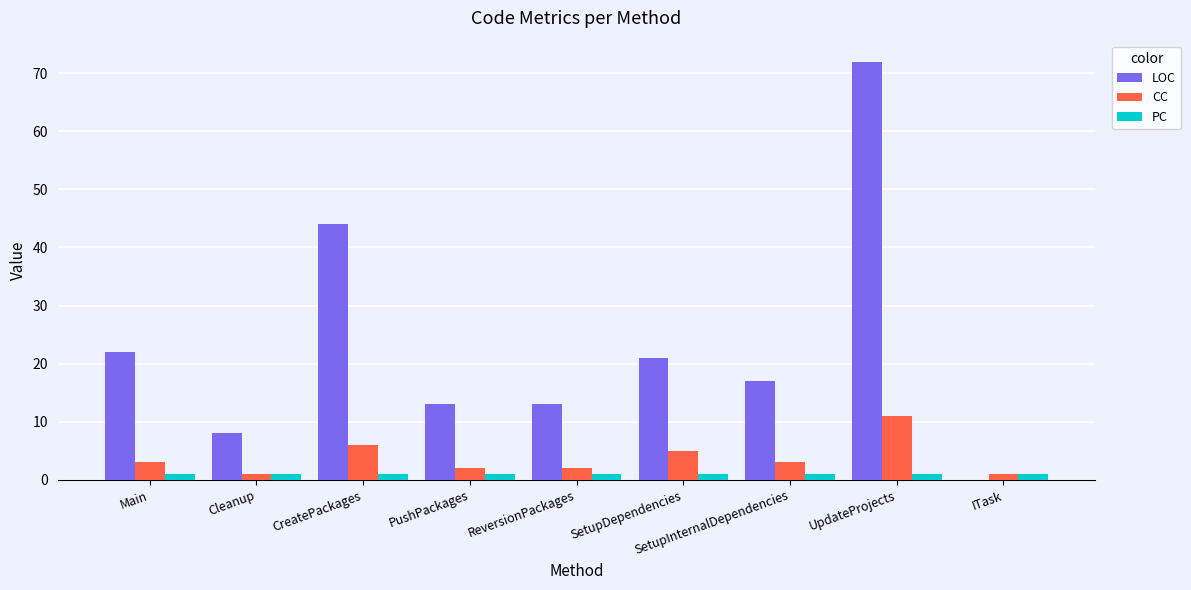

Which series changed the most between CreatePackages and UpdateProjects?

LOC